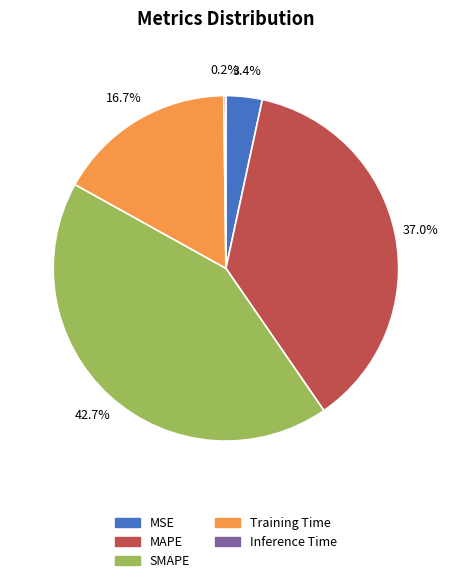

How much of the chart is everything except MAPE?

63.0%